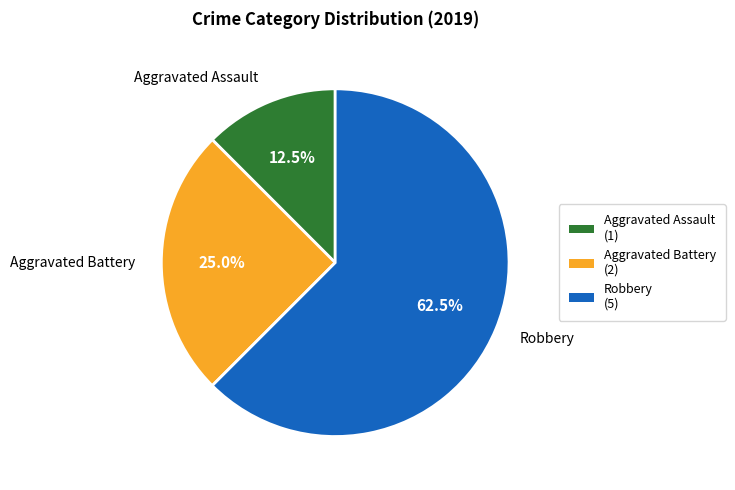

Between Aggravated Assault and Aggravated Battery, which is larger?

Aggravated Battery